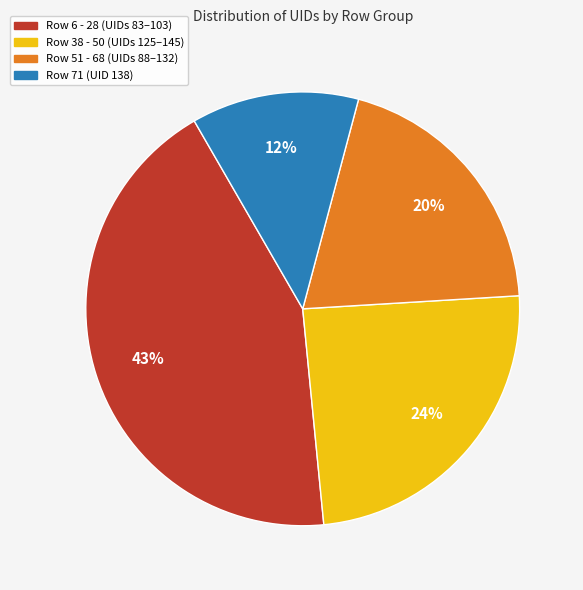

To the nearest percent, what is the average slice percentage?

25%